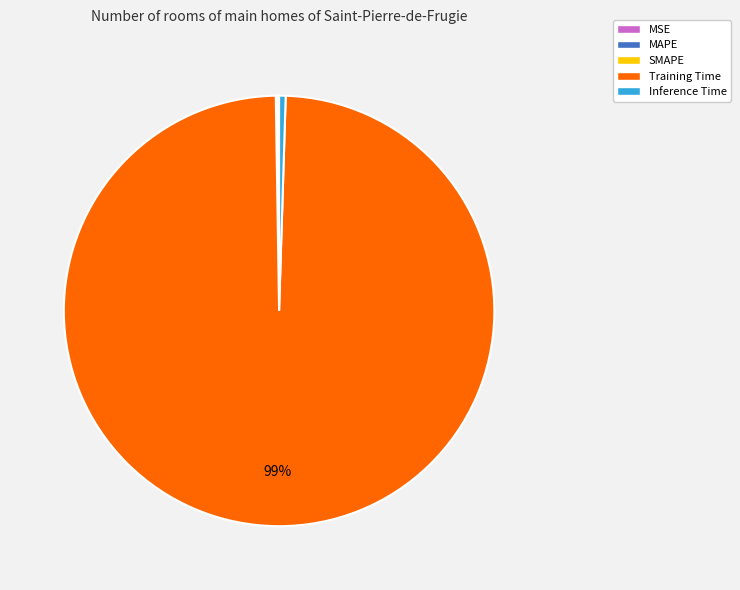

What is the majority slice?

Training Time